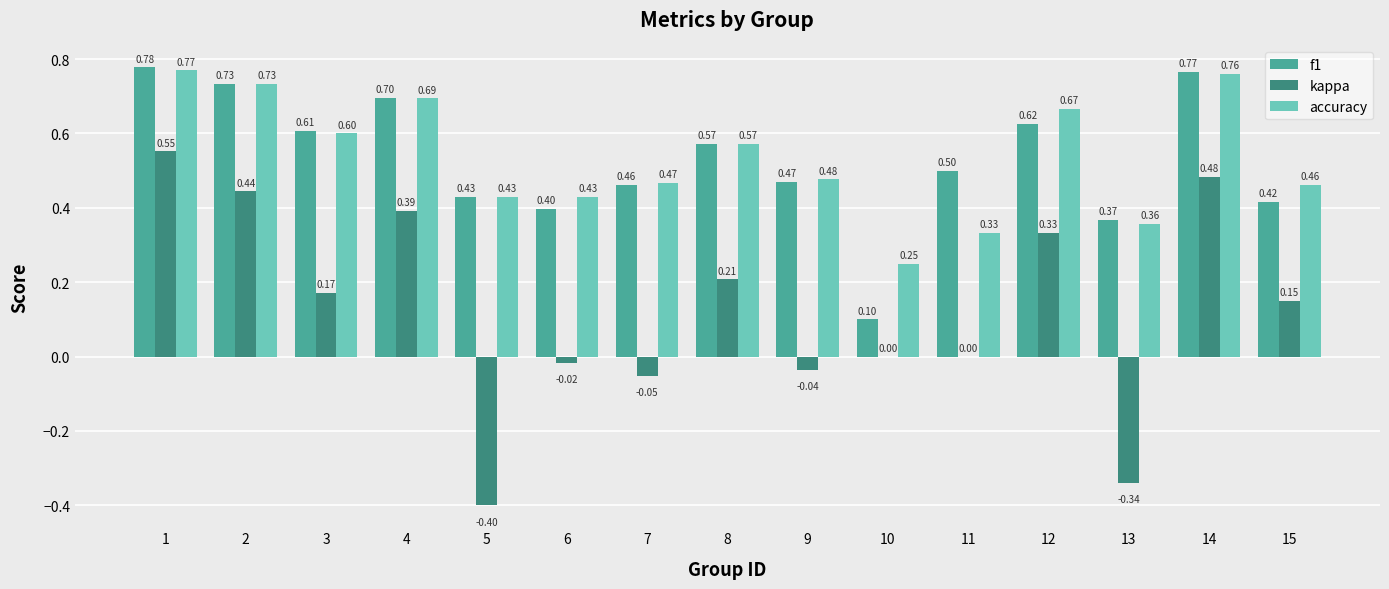

Which series has the largest total across all categories?

accuracy